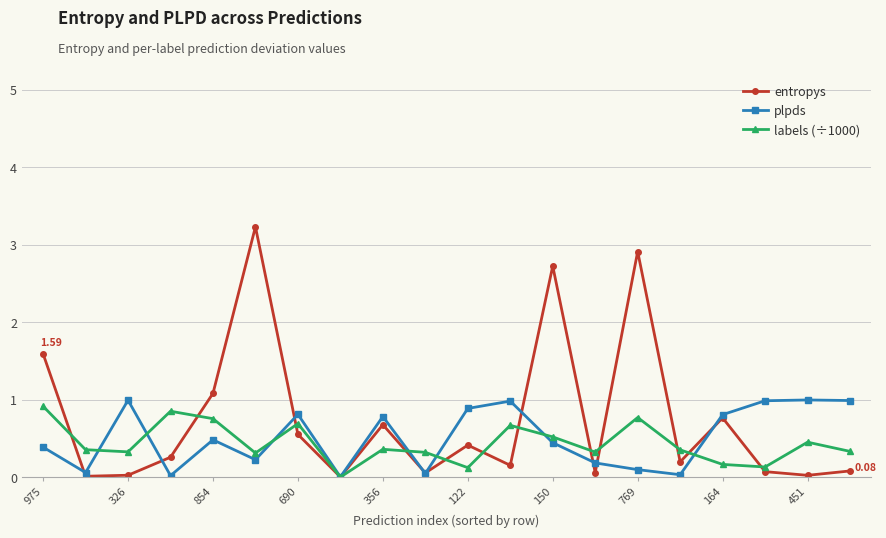

Does the chart display data point markers on the line(s)?

Yes